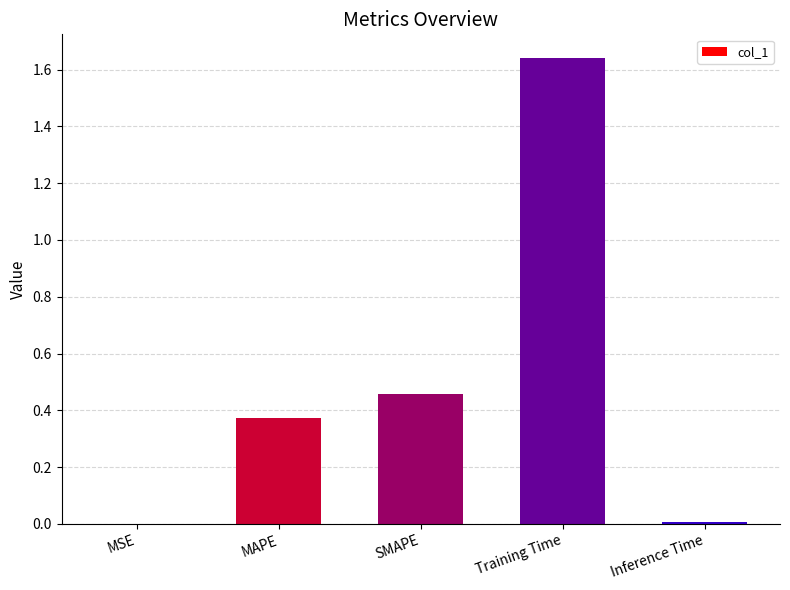

At which category does the chart reach its peak across all series?

Training Time